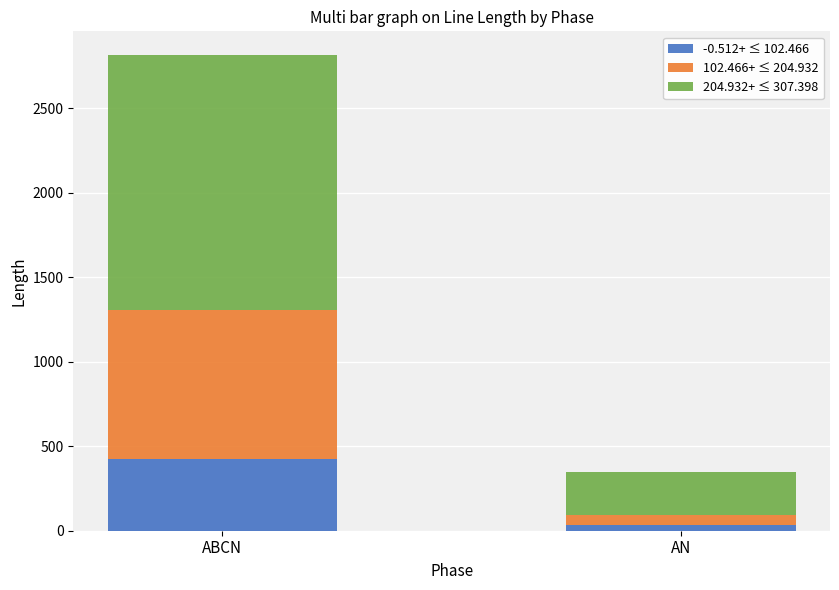

Where does the -0.512+ ≤ 102.466 series first go above 424?

ABCN